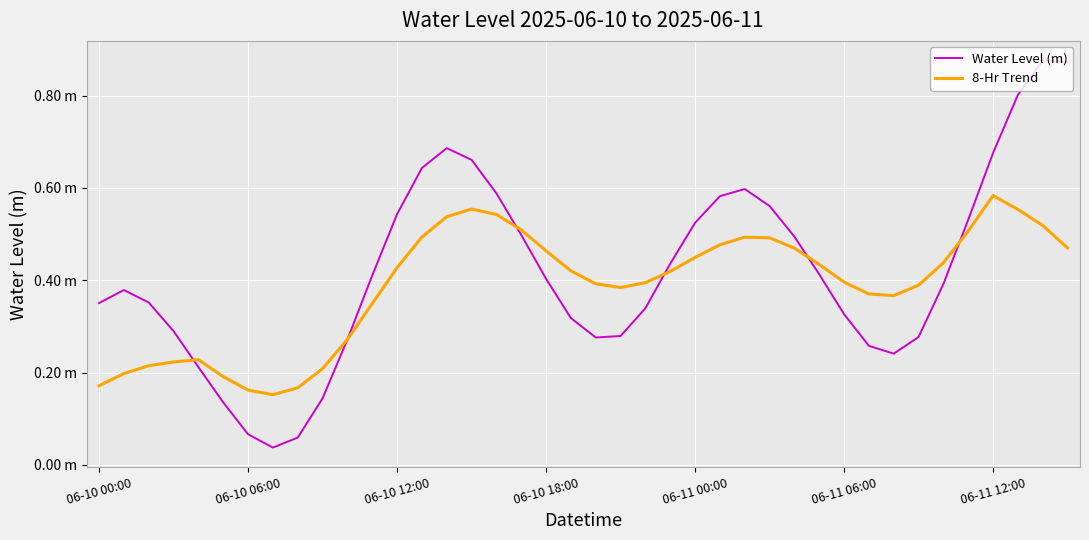

What are all the series names shown in the legend?

Water Level (m), 8-Hr Trend